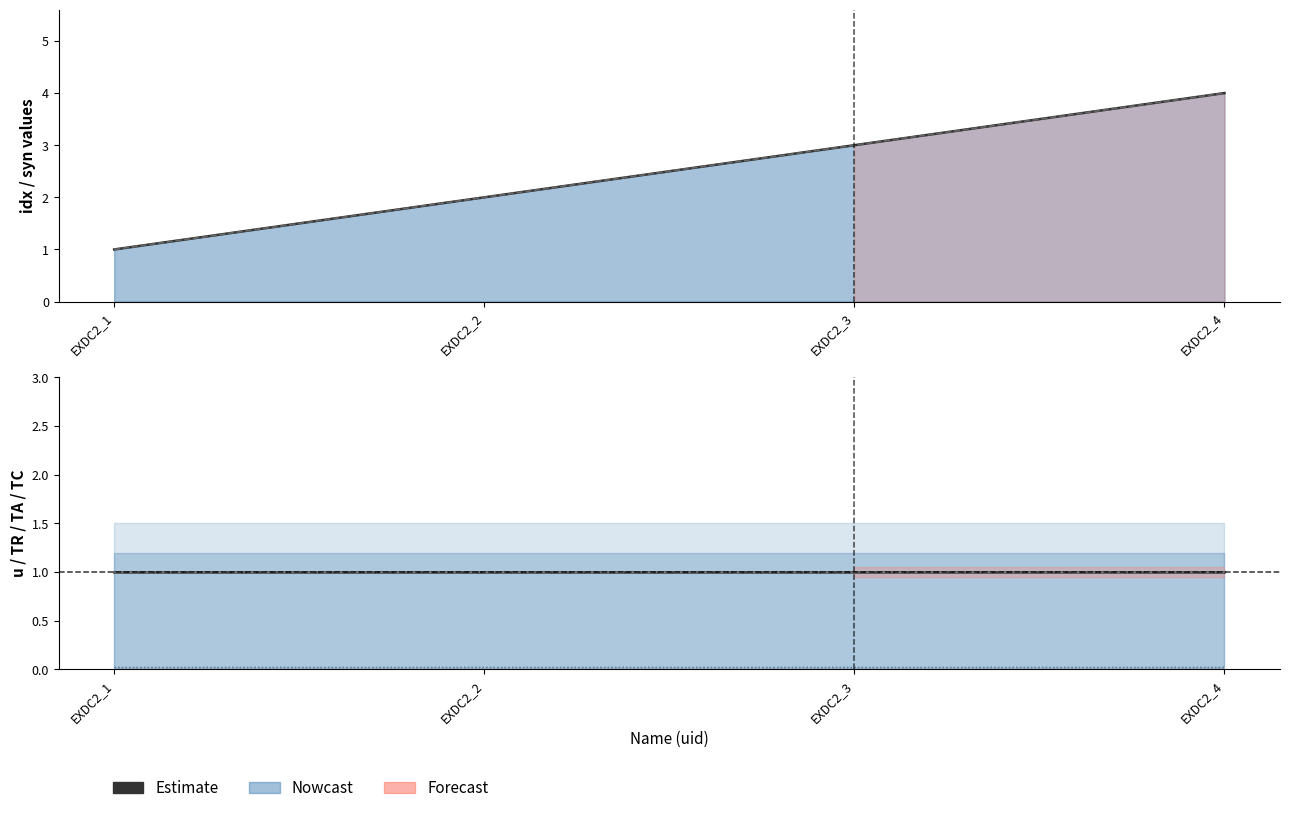

What is the maximum value for u (Estimate)?

1.0